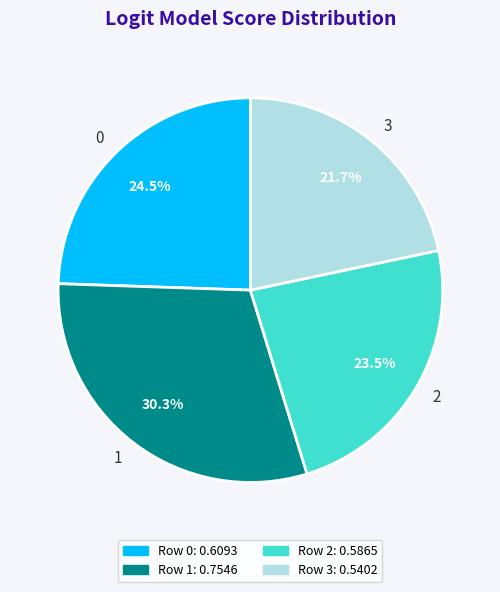

Which slice is the smallest?

3